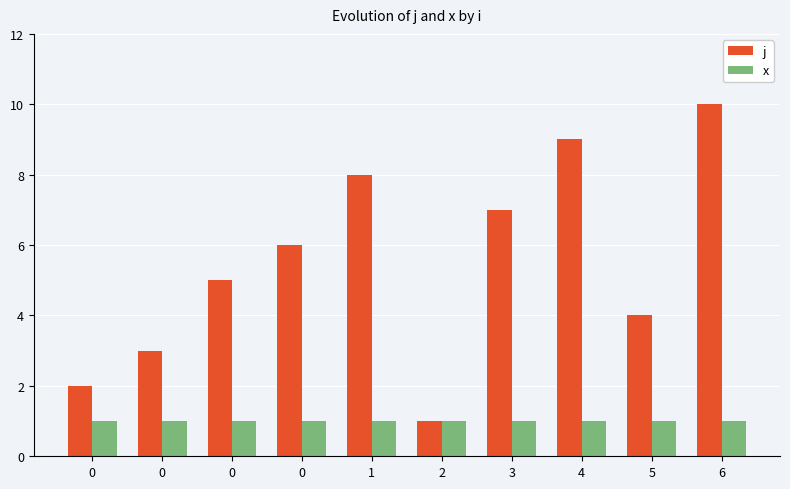

Does the chart contain any negative values?

No